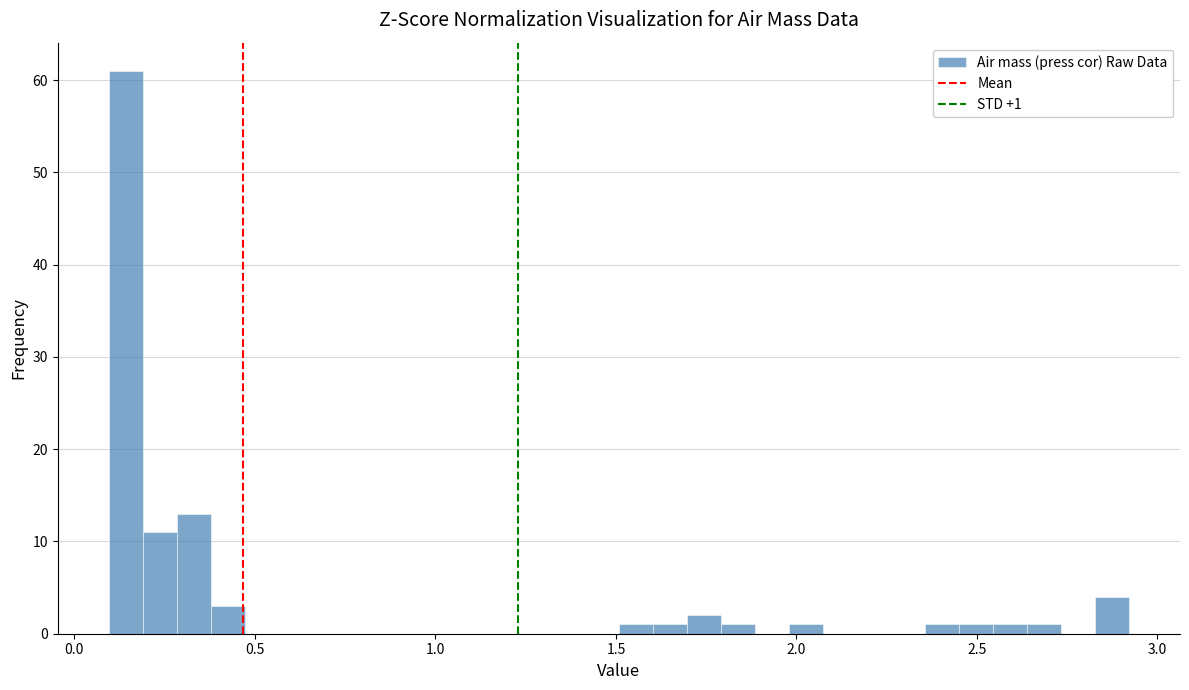

Around what value on the x-axis is the tallest bar? Give the approximate position of its centre, as read against the axis.

0.15